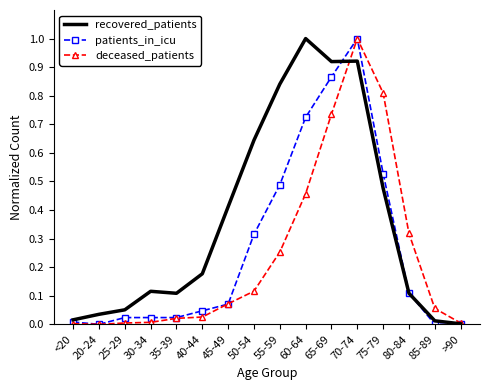

Which series changed the most between 70-74 and 80-84?

patients_in_icu